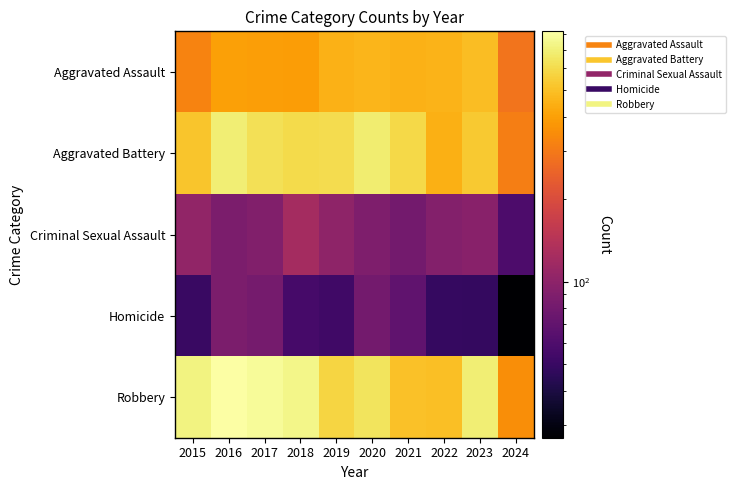

At how many categories does at least one series exceed 607?

7